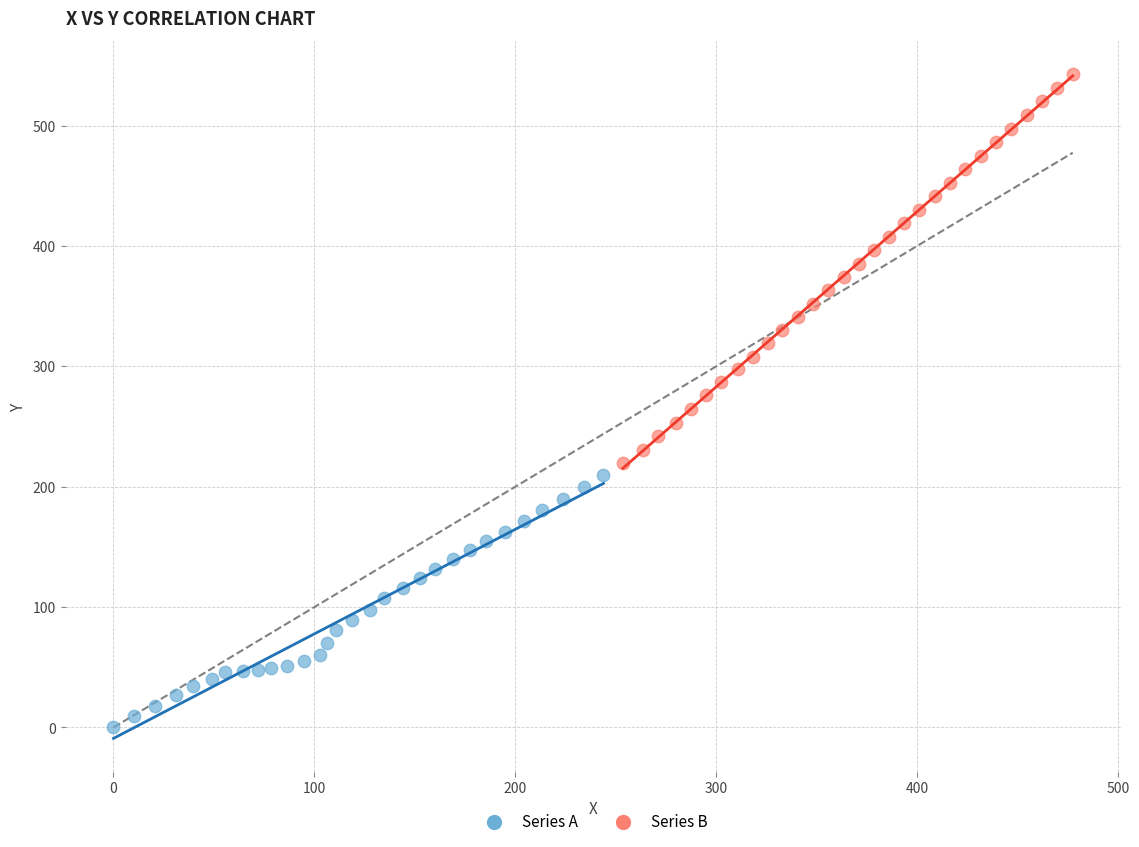

Which series contains the lowest Y value?

Series A